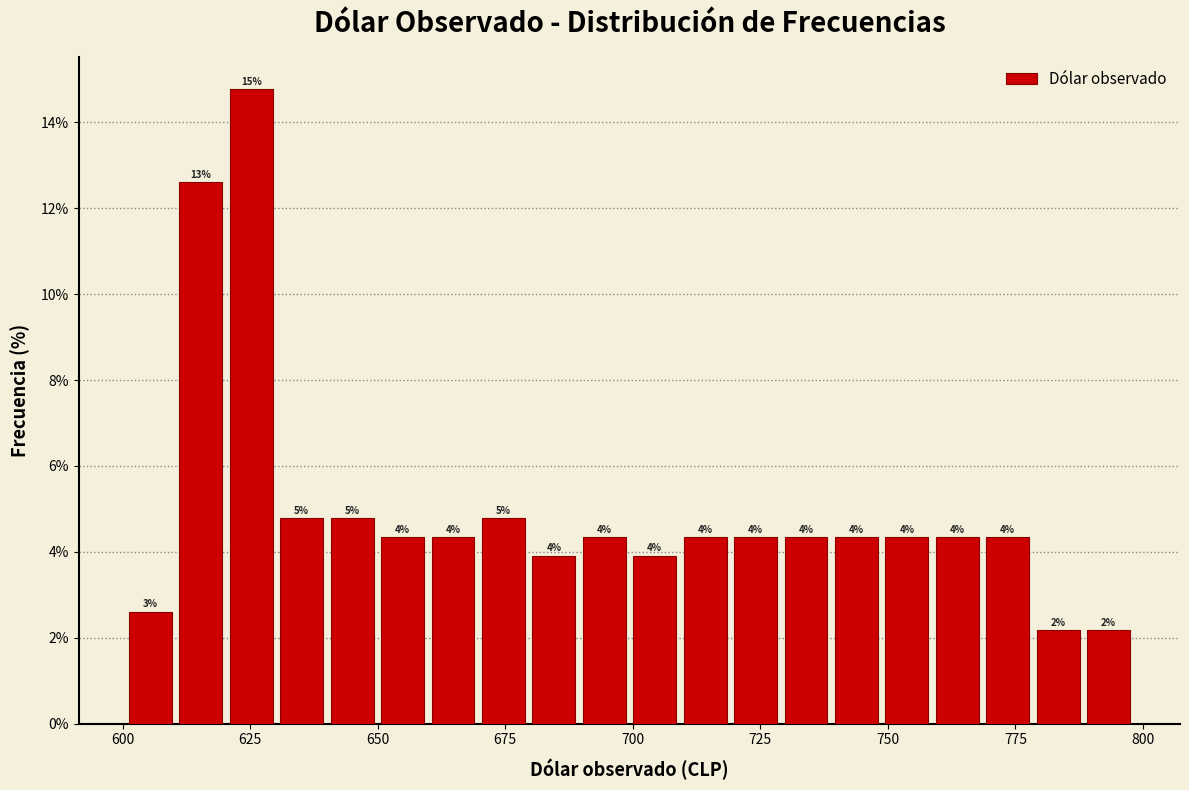

Around what value on the x-axis is the tallest bar? Give the approximate position of its centre, as read against the axis.

625